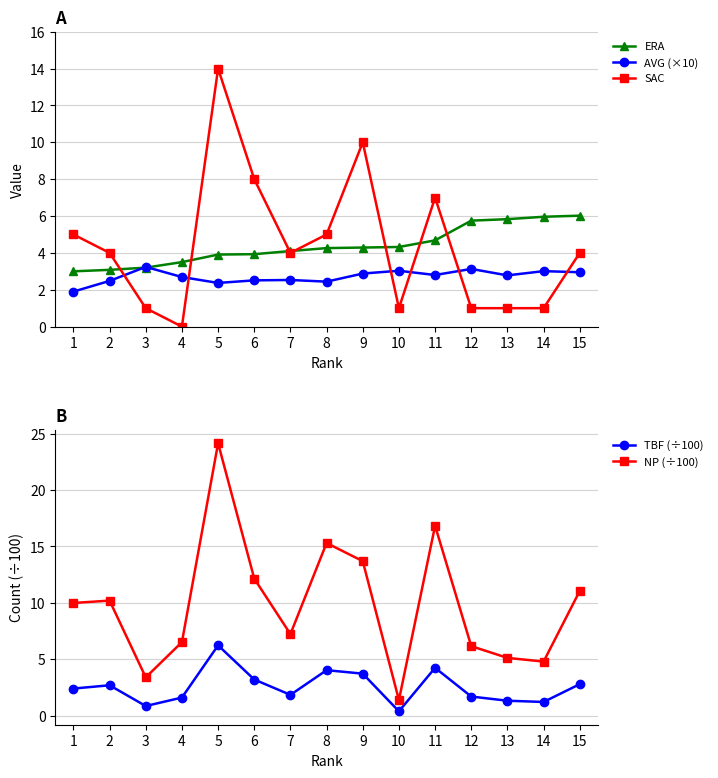

Which series has the largest total across all categories?

NP (÷100)